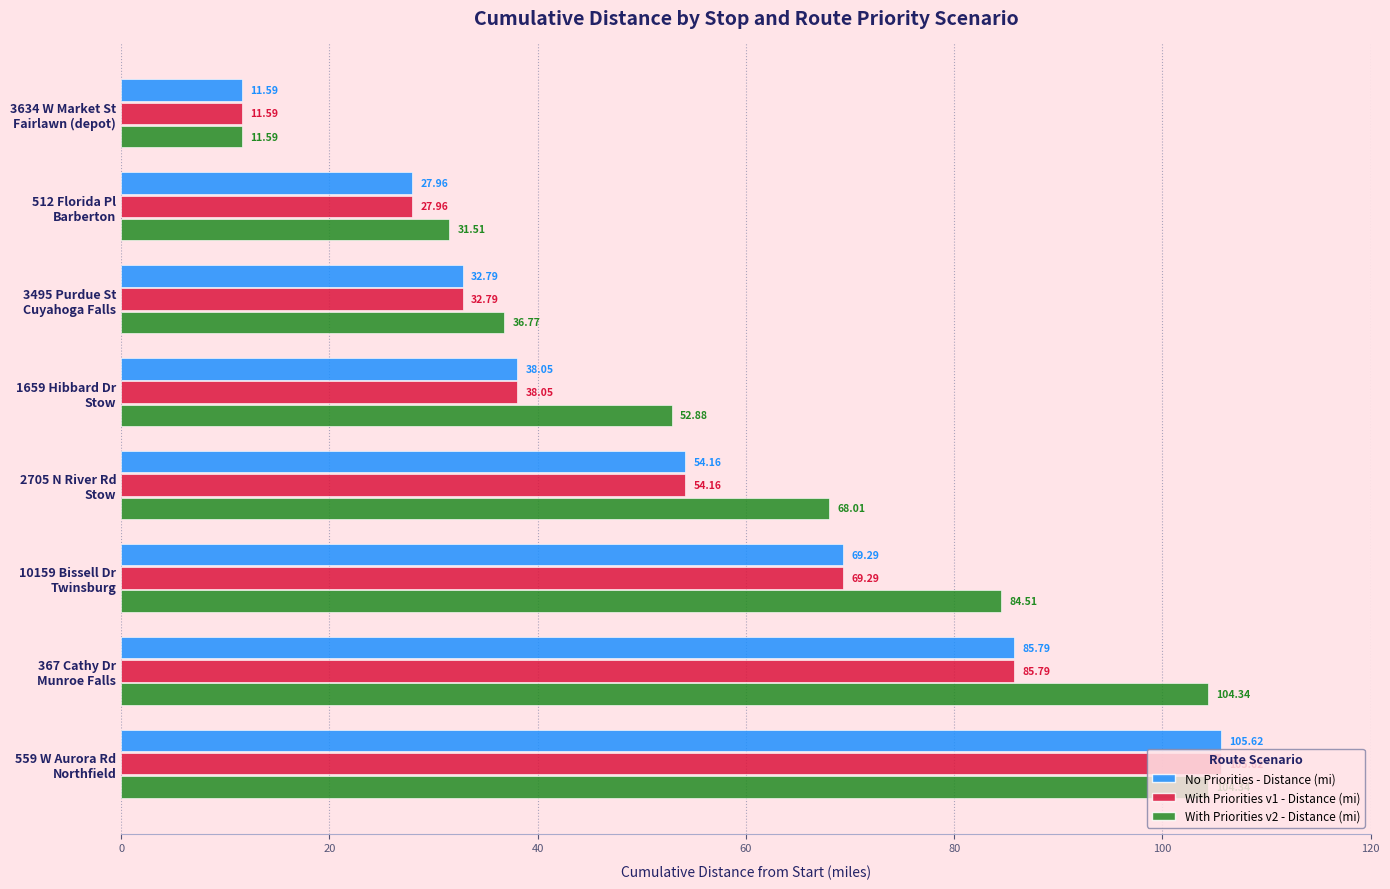

At how many categories does at least one series exceed 32?

6